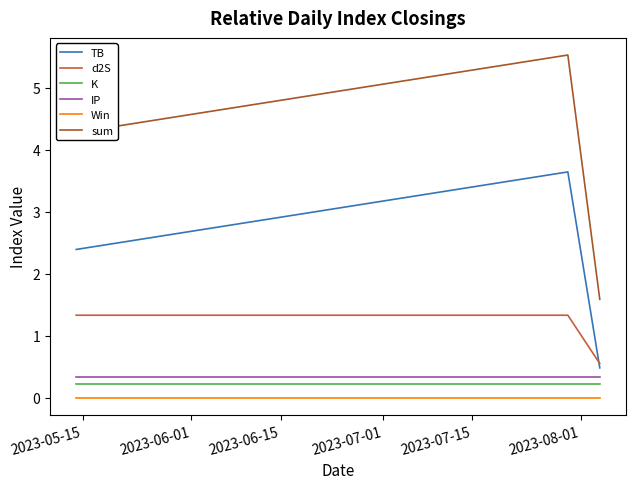

Which series has the largest range (max minus min)?

sum